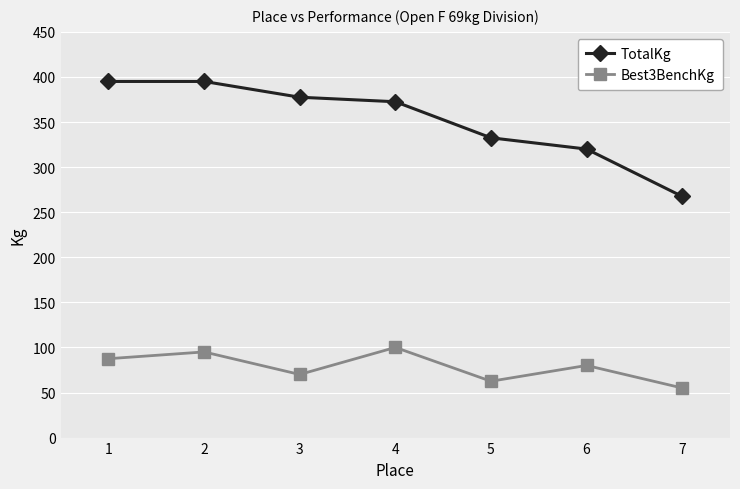

What is the difference between the maximum and second lowest values in the TotalKg series?

75.0